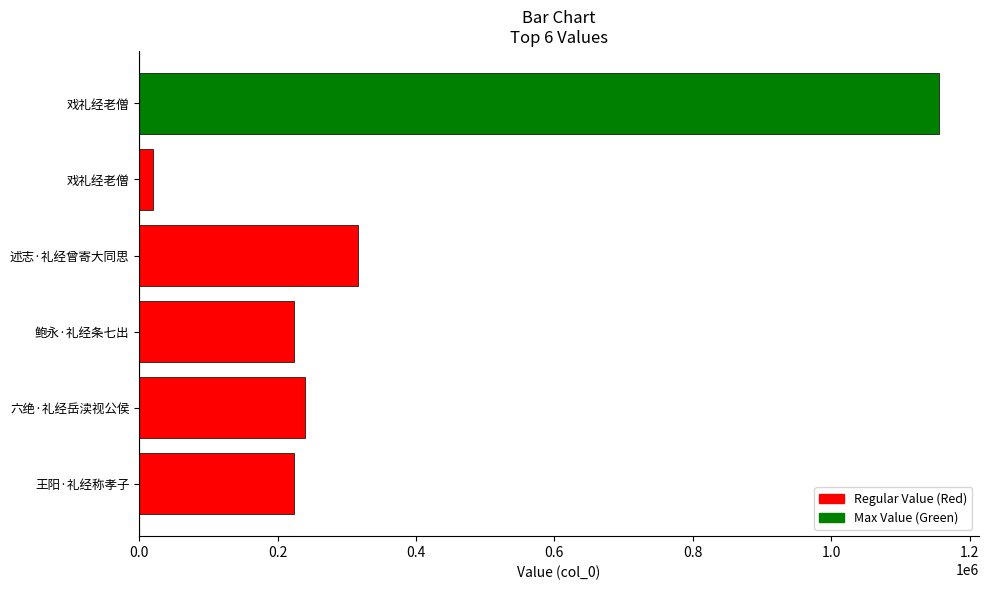

Are the bars horizontal?

Yes